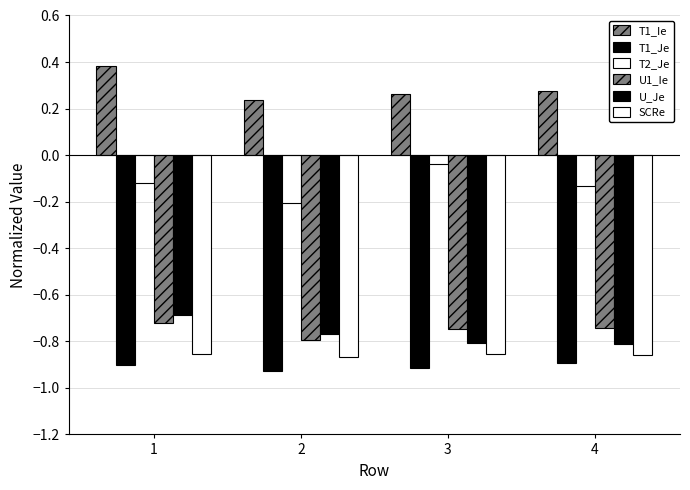

List the labels in order of U_Je value, smallest first.

4, 3, 2, 1